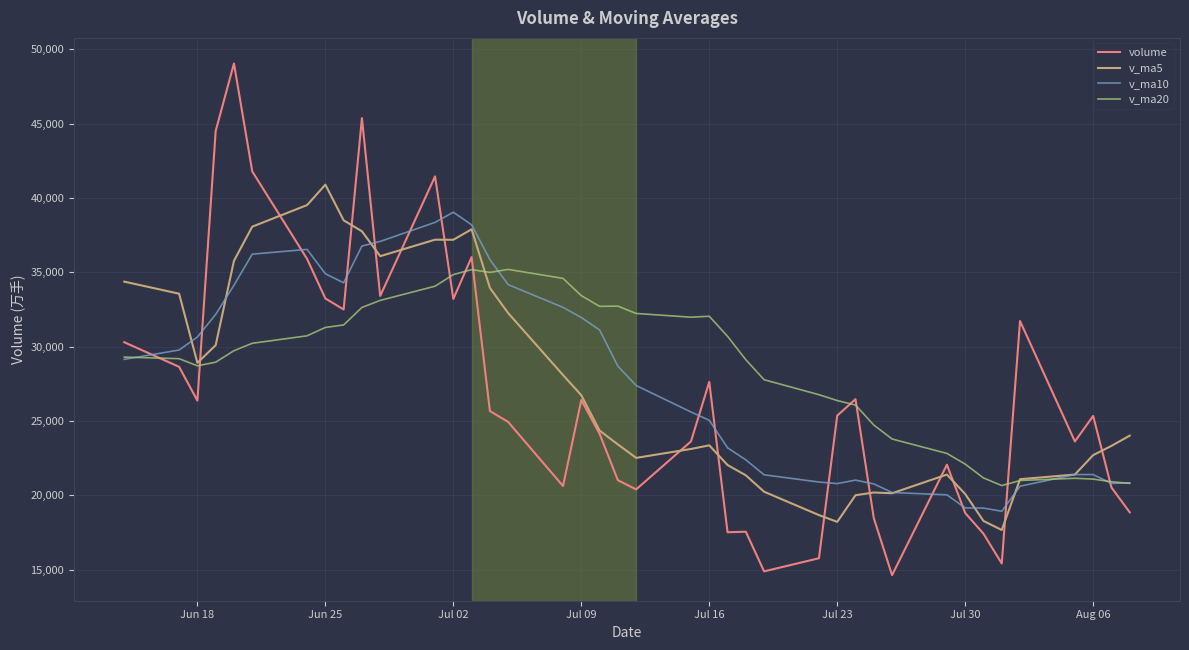

What is the difference between the maximum and minimum values in the volume series?

34410.4